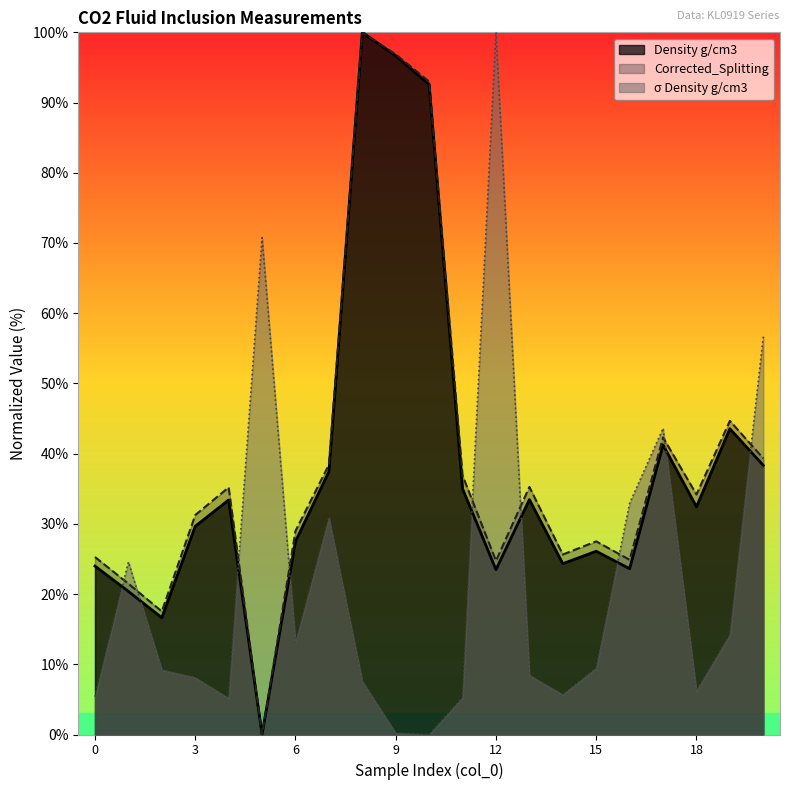

What is the value of the Corrected_Splitting point at the 21st from the left?

39.3